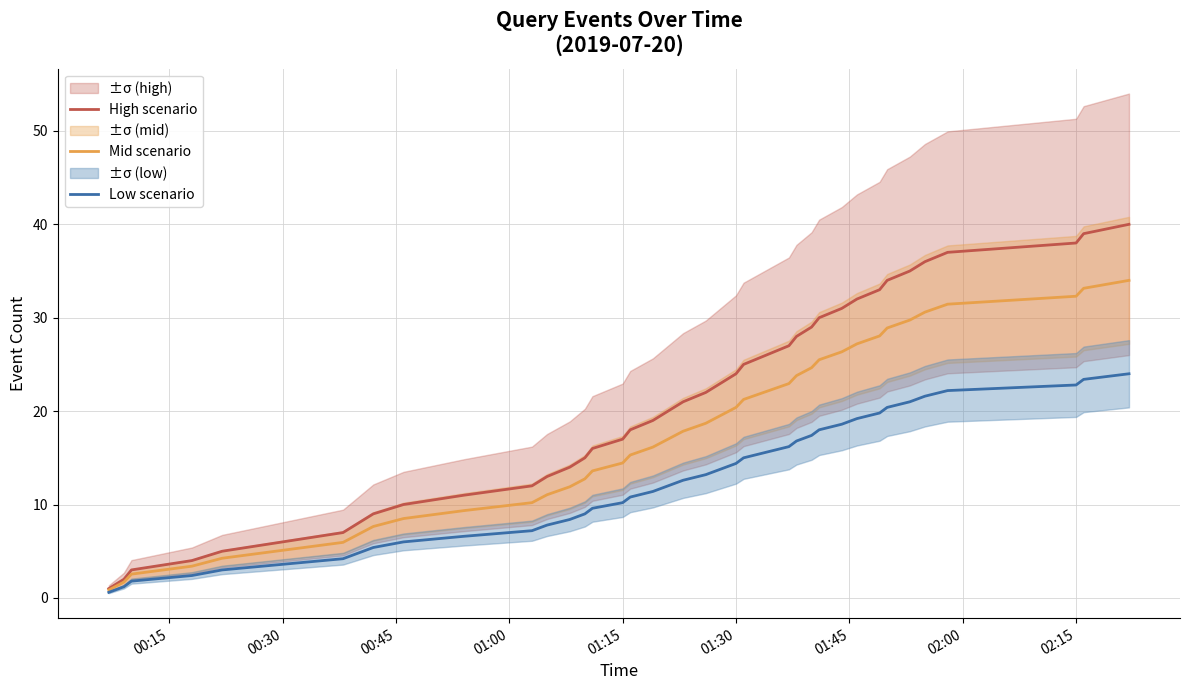

What is the greatest value displayed?

40.0